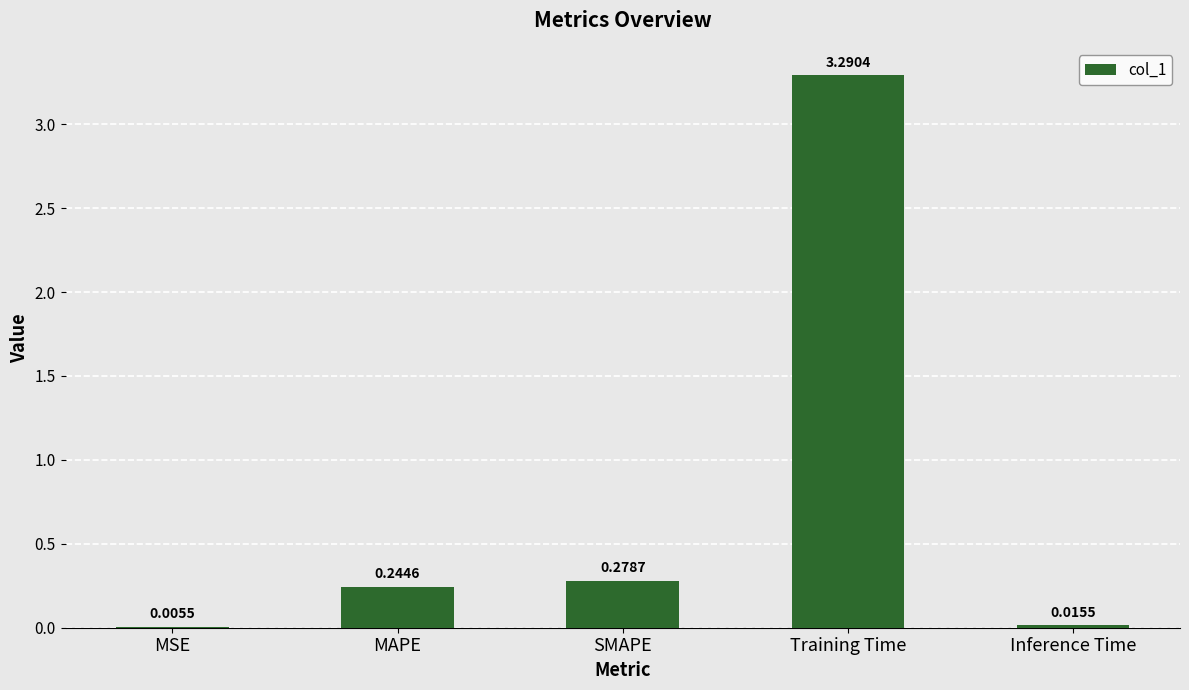

Between MAPE and SMAPE, which is larger?

SMAPE